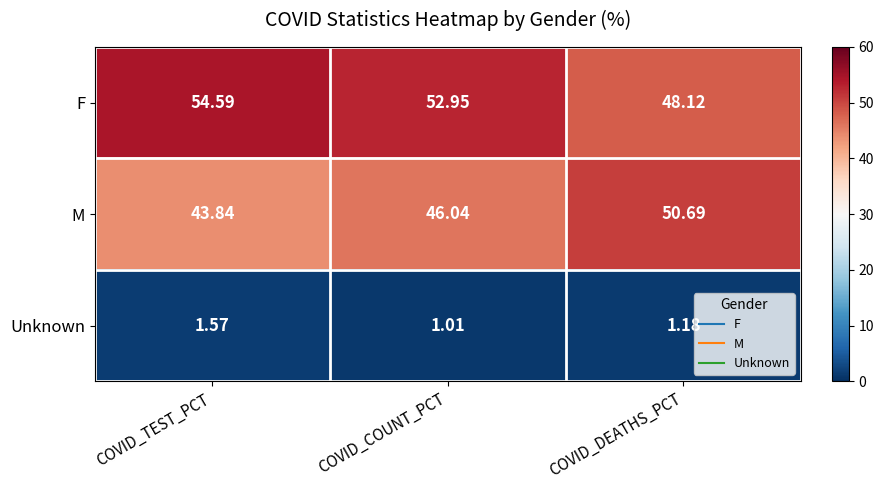

Rank the series by their maximum value, from highest to lowest.

F, M, Unknown